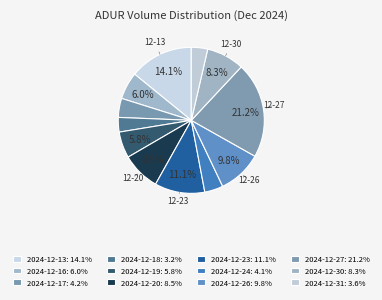

The 2024-12-20 slice represents 3% of the pie. True or false?

False